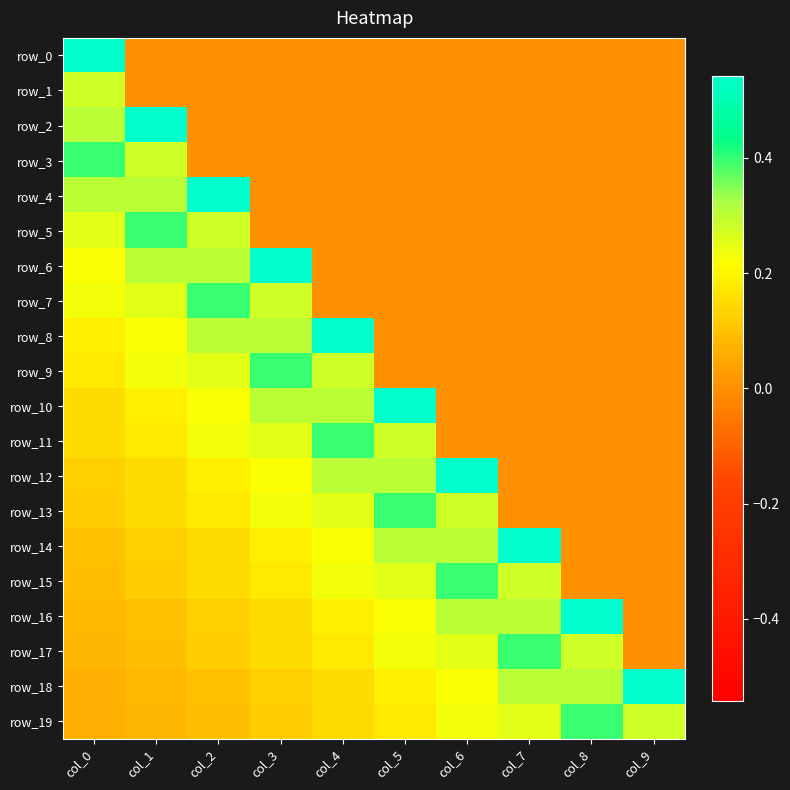

What is the sum of the row_11 values at col_1 and col_8?

0.2